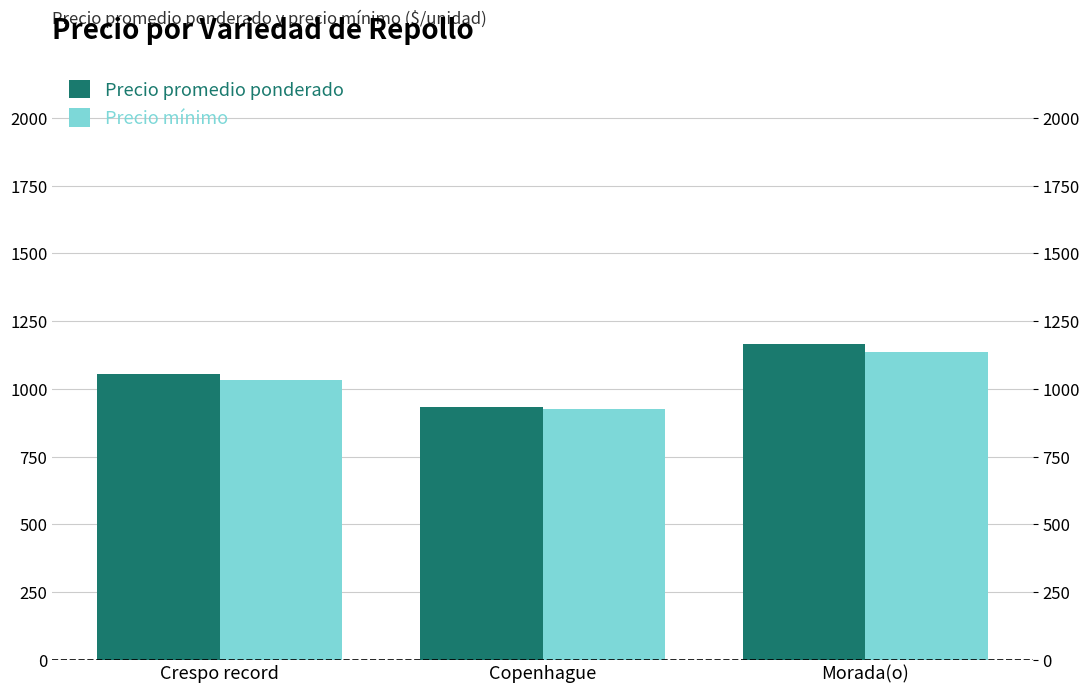

What is the label of the 3rd bar from the left?

Morada(o)